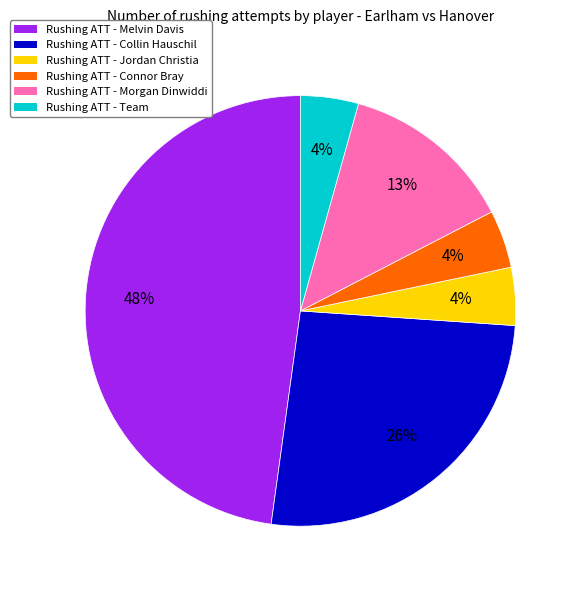

What is the ratio of the value at Rushing ATT - Jordan Christia to the value at Rushing ATT - Connor Bray?

1.0